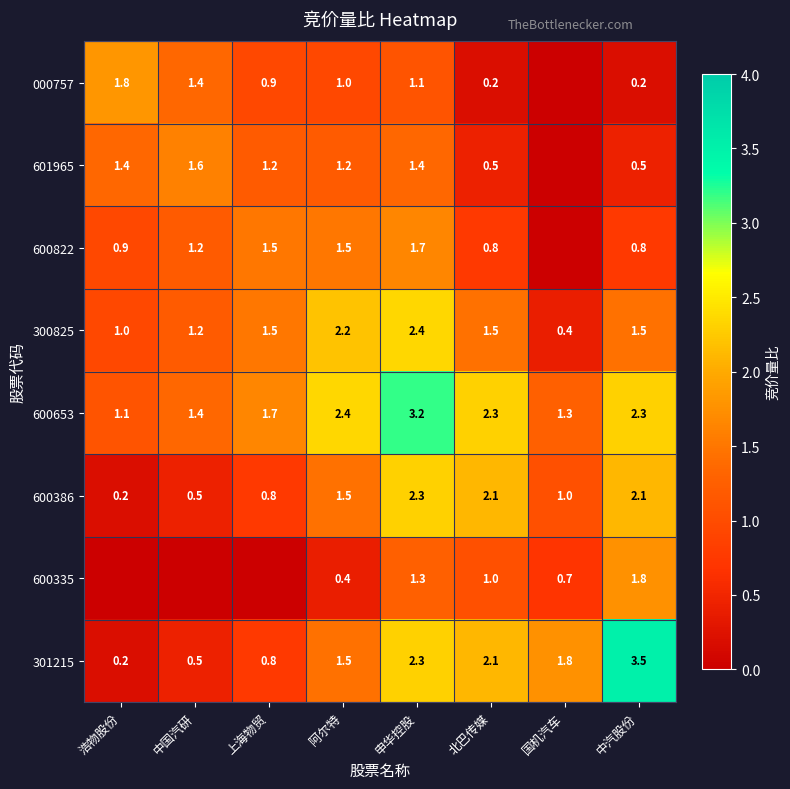

At how many categories does at least one series exceed 1?

8